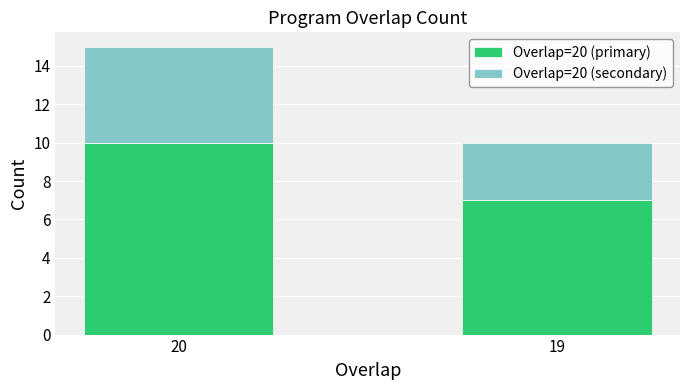

At which category is the sum across all series the highest?

20